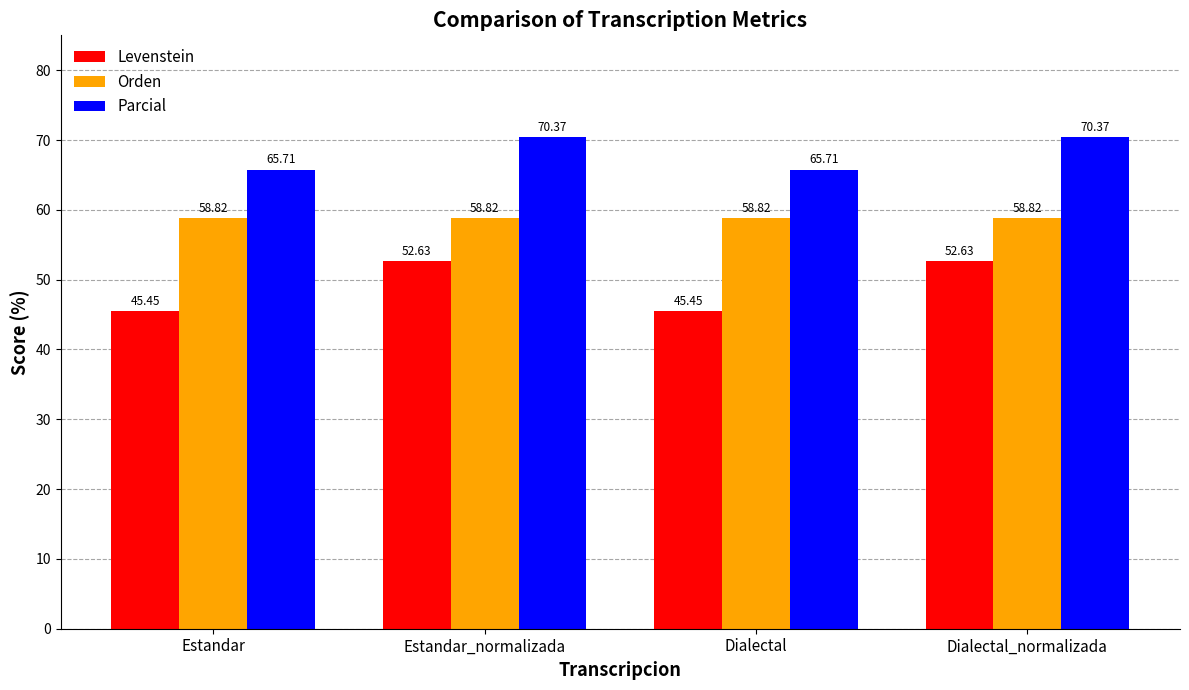

What is the maximum value for Parcial?

70.4